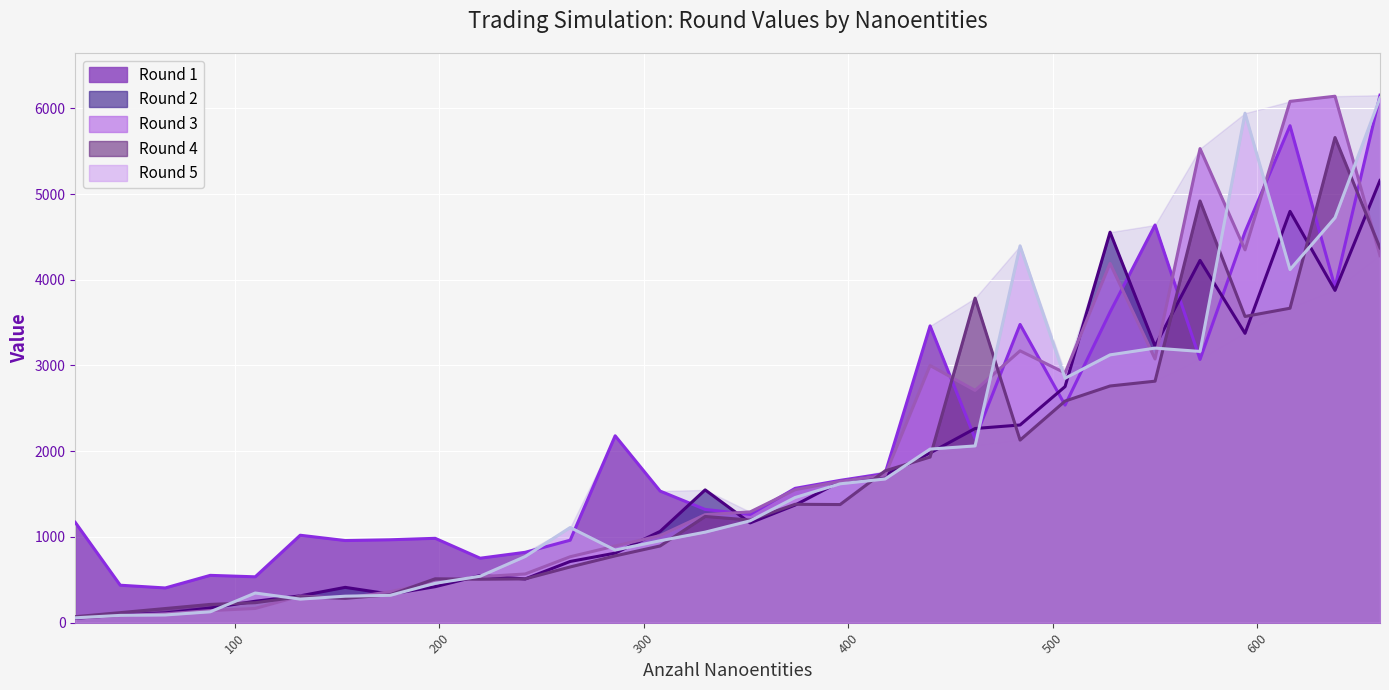

Rank the series at 44 from highest to lowest value.

Round 1, Round 4, Round 2, Round 5, Round 3